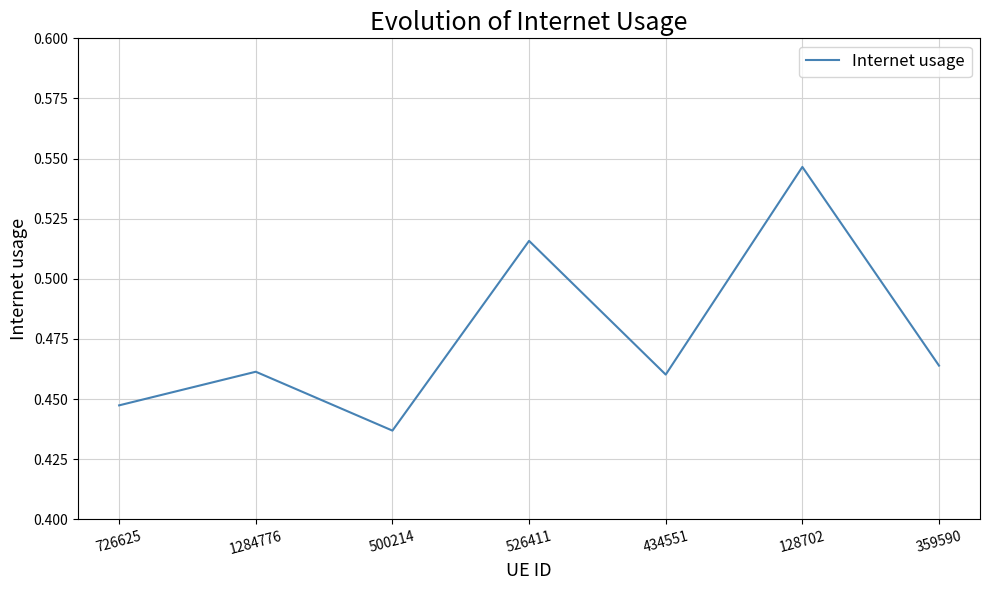

How many interior local peaks (higher than both neighbors) does the data have?

3